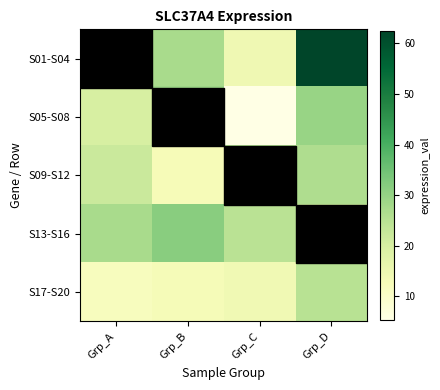

Which series has the largest total across all categories?

S01-S04